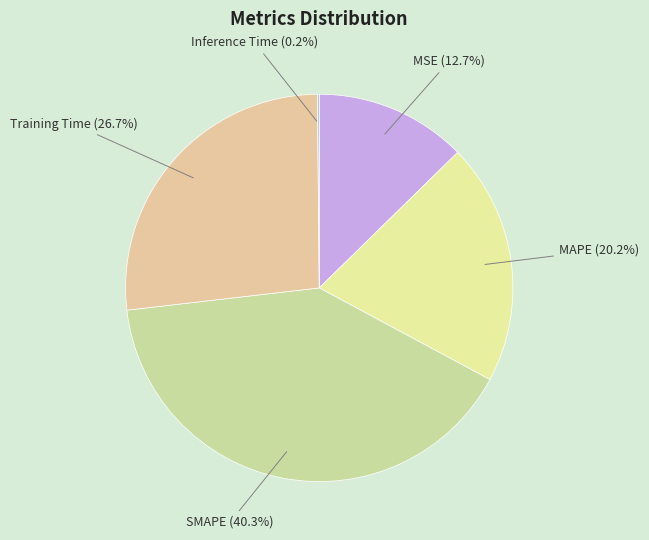

To the nearest percent, what is the average slice percentage?

20%